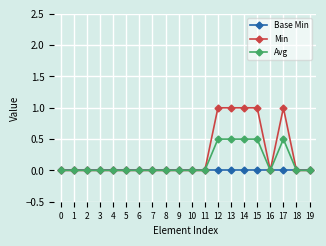

Which series has the largest range (max minus min)?

Min